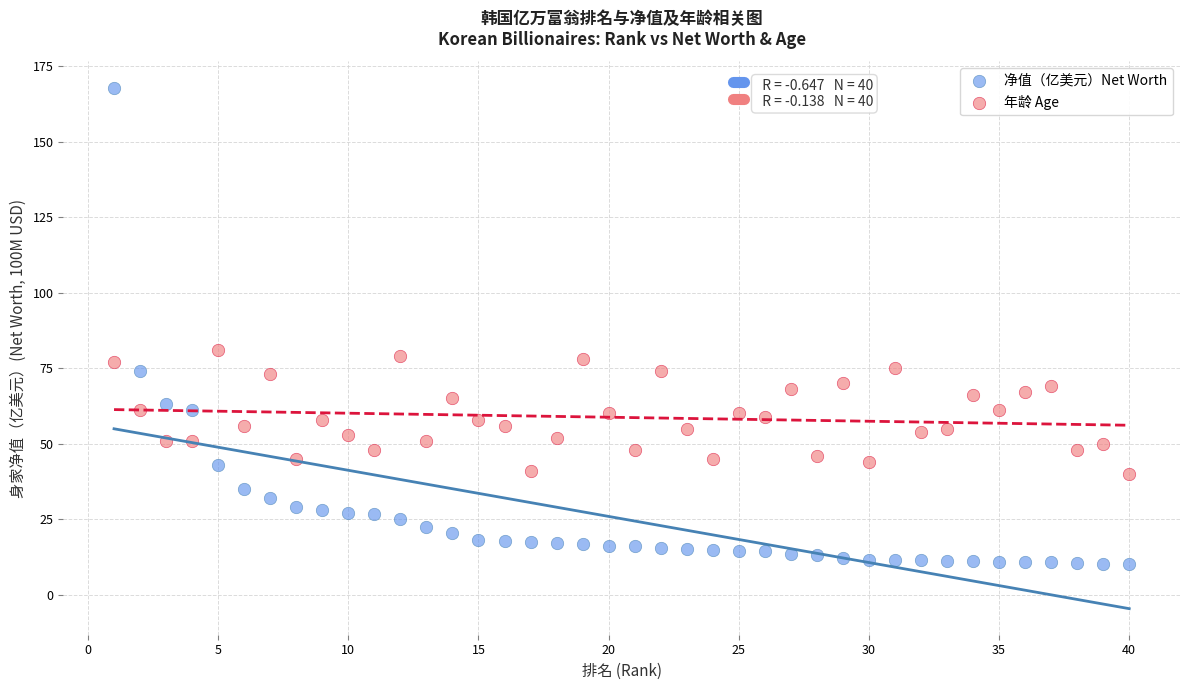

In the 净值（亿美元）Net Worth series, what Y value is closest to 89?

74.0